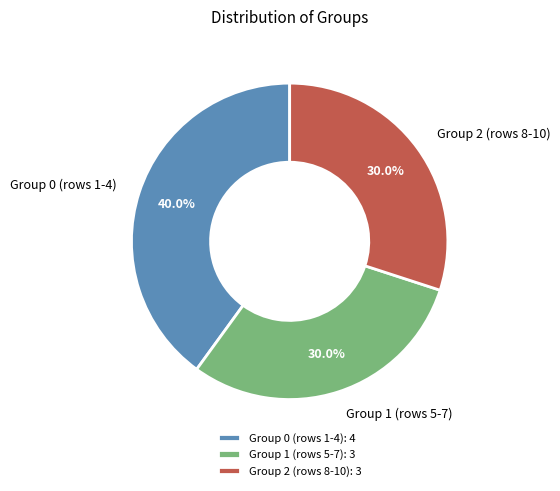

Approximately how many times larger is the value at Group 0 (rows 1-4) compared to Group 1 (rows 5-7)?

1.3